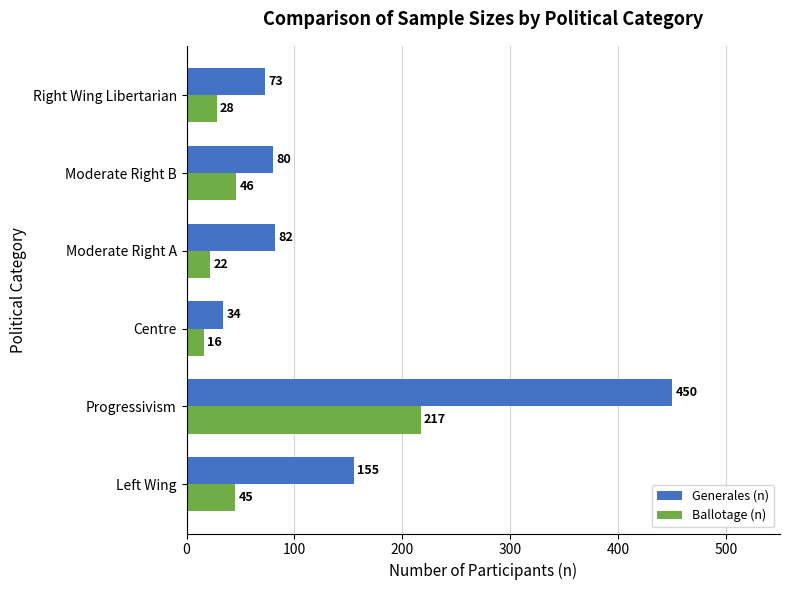

Which series has the largest range (max minus min)?

Generales (n)